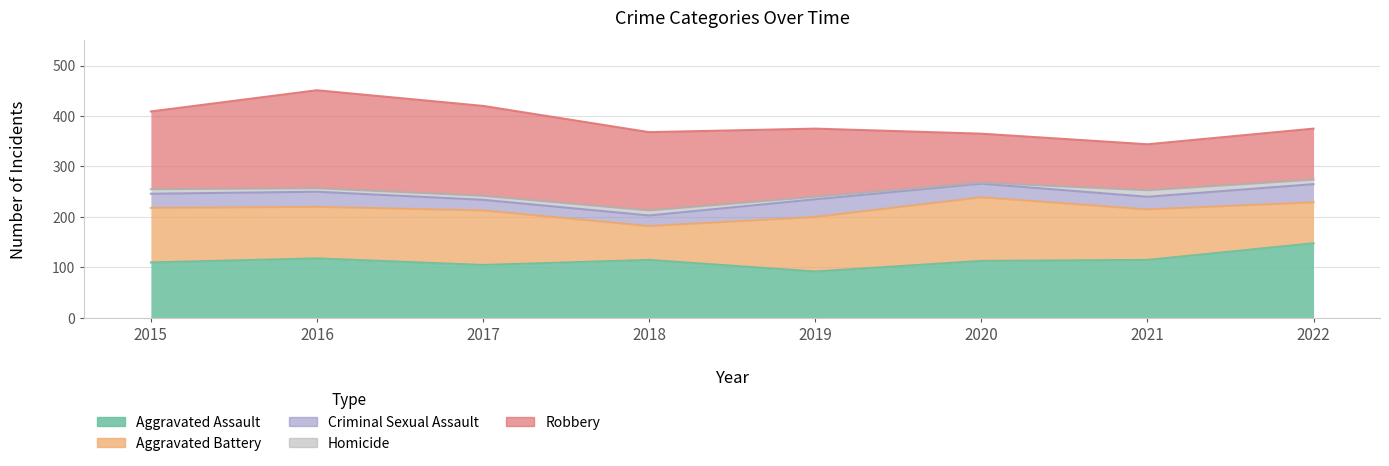

Where is Aggravated Battery nearest to the value 96?

2021